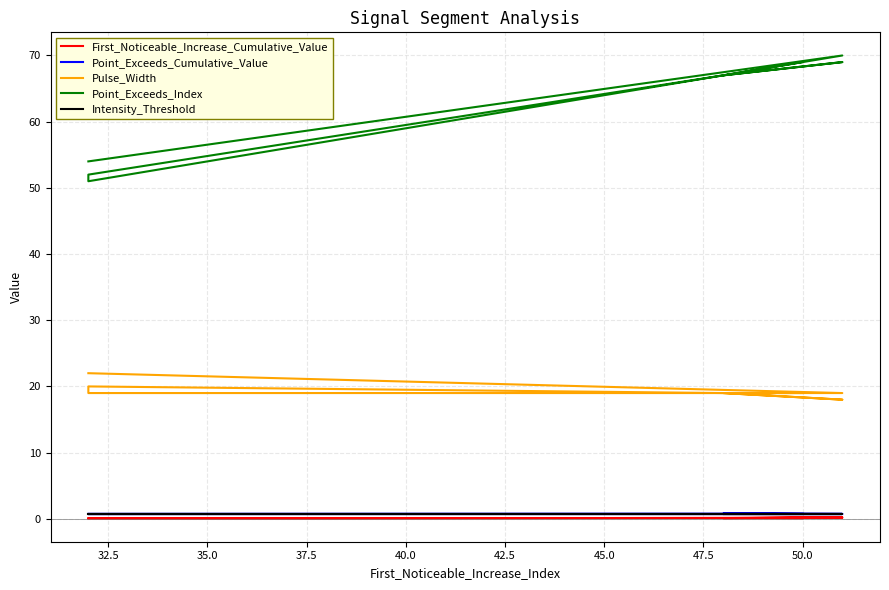

True or false: Pulse_Width and Point_Exceeds_Index intersect in this chart.

False